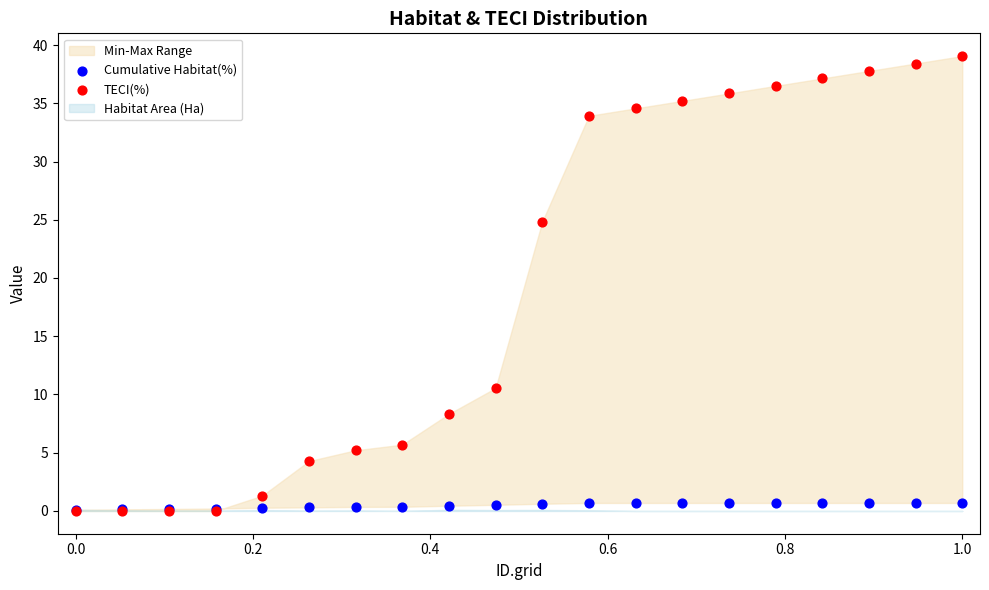

Which series reaches the maximum Y coordinate?

TECI(%)